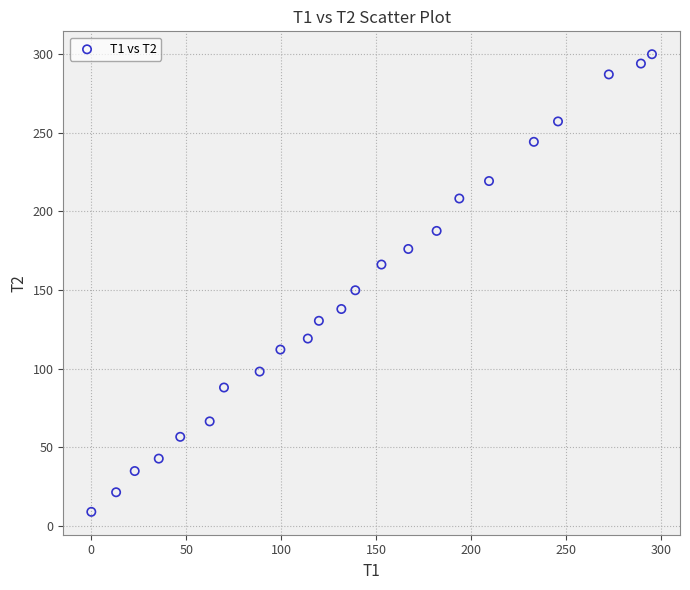

What Y value in the scatter plot is closest to 154?

149.9